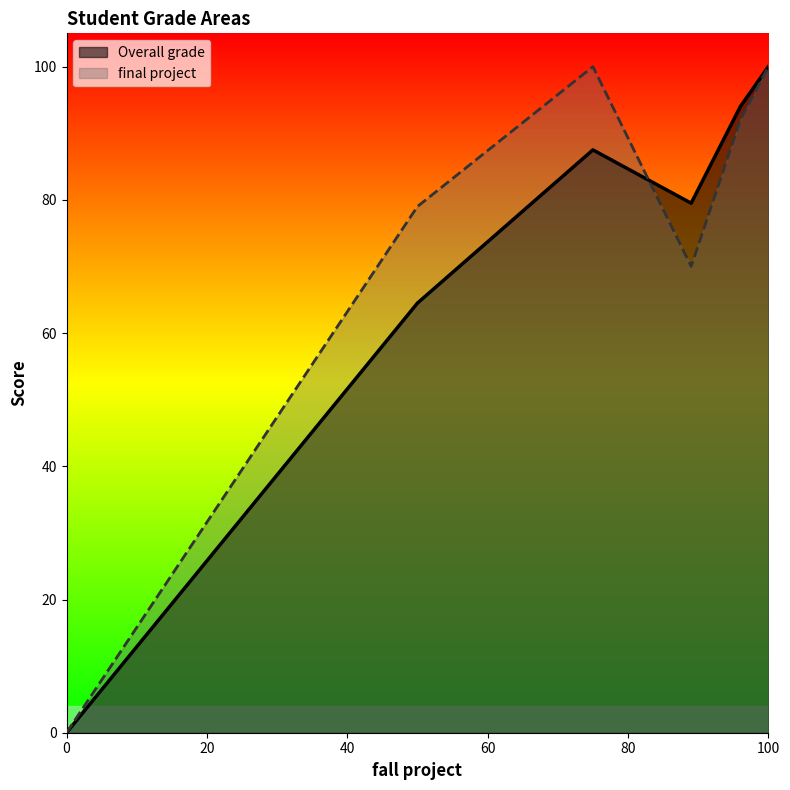

List the labels in order of value, smallest first.

0, 50, 75, 89, 96, 100